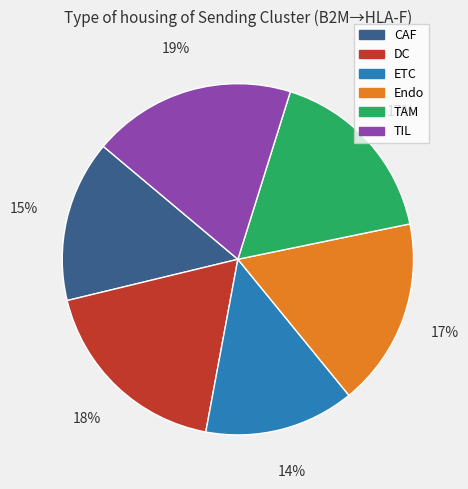

What is the smallest slice in the pie chart?

ETC